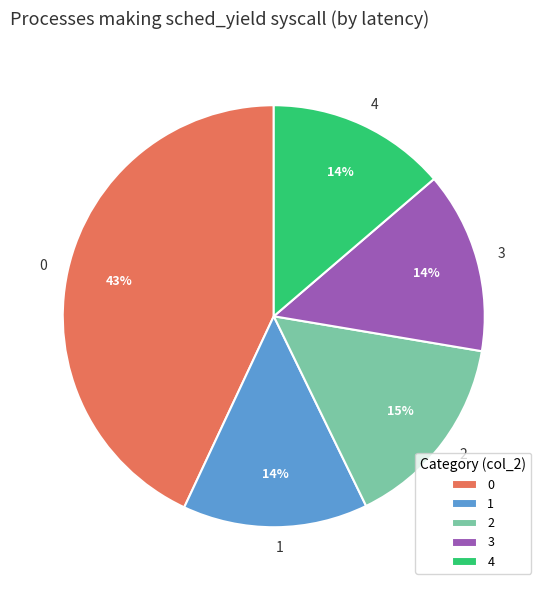

Count the number of slices in the pie.

5